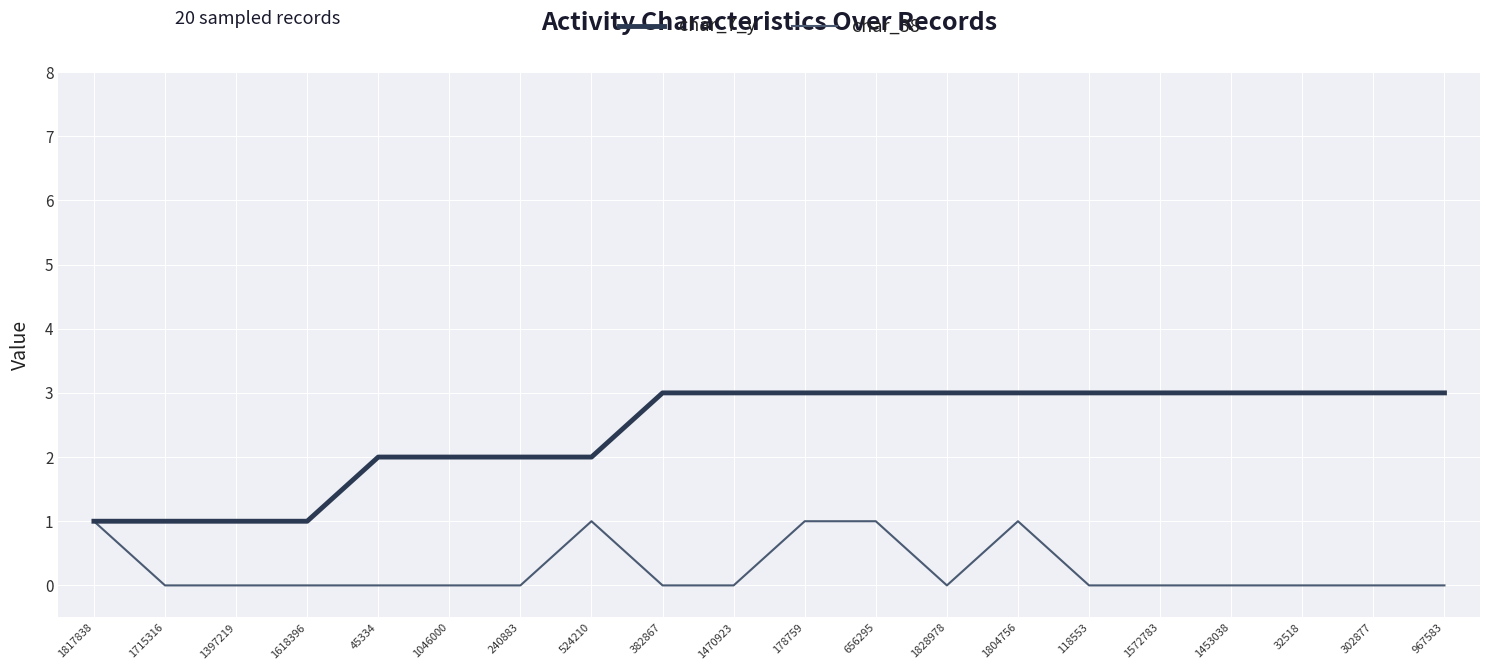

Is this an area chart (filled region under the line)?

No